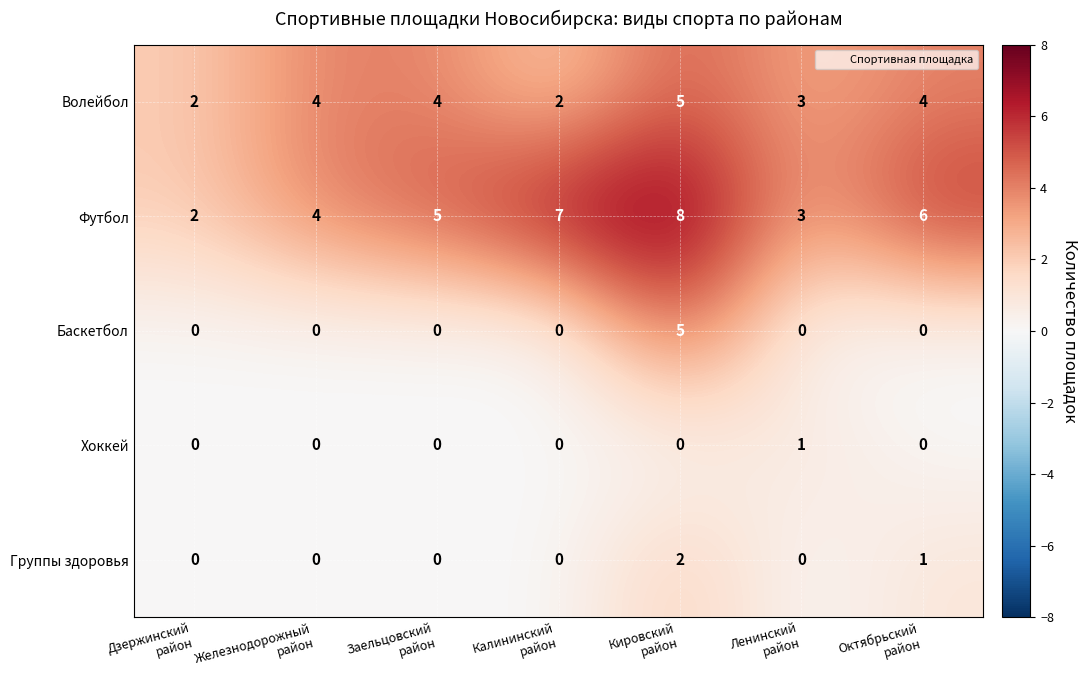

How many categories are shown in the chart?

7